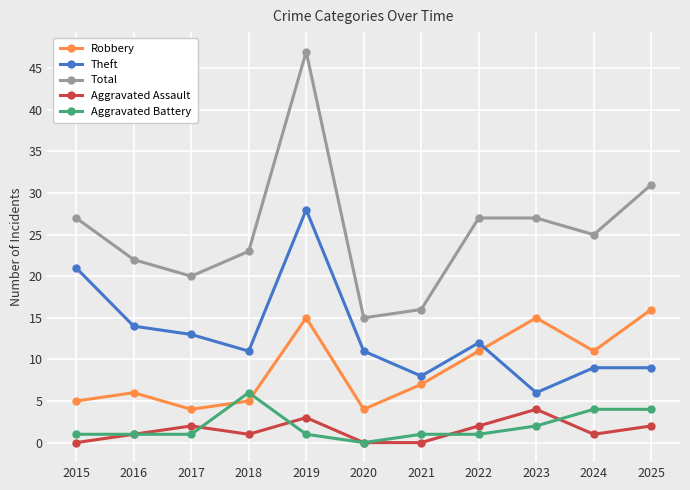

At 2025, list the series in order from smallest to largest.

Aggravated Assault, Aggravated Battery, Theft, Robbery, Total